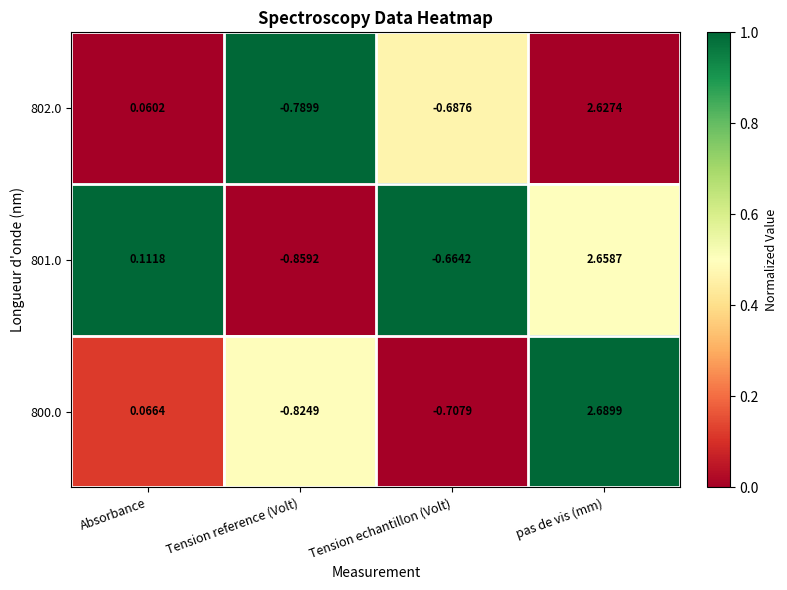

Which label corresponds to the largest value in the chart?

pas de vis (mm)